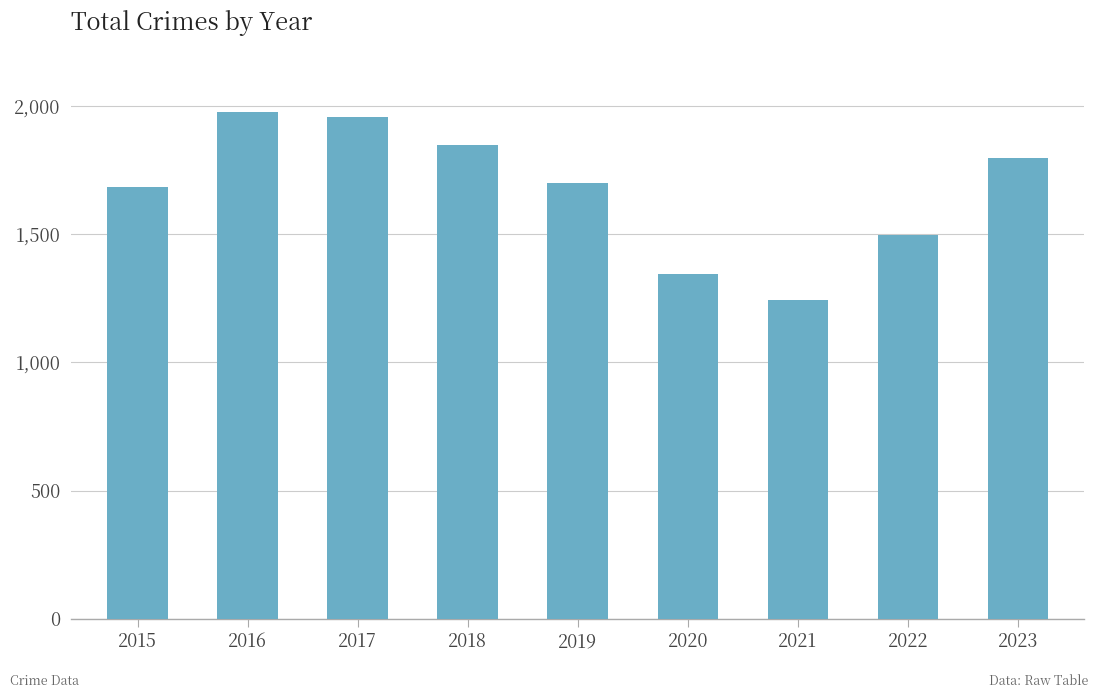

Rank the categories by value from lowest to highest.

2021, 2020, 2022, 2015, 2019, 2023, 2018, 2017, 2016